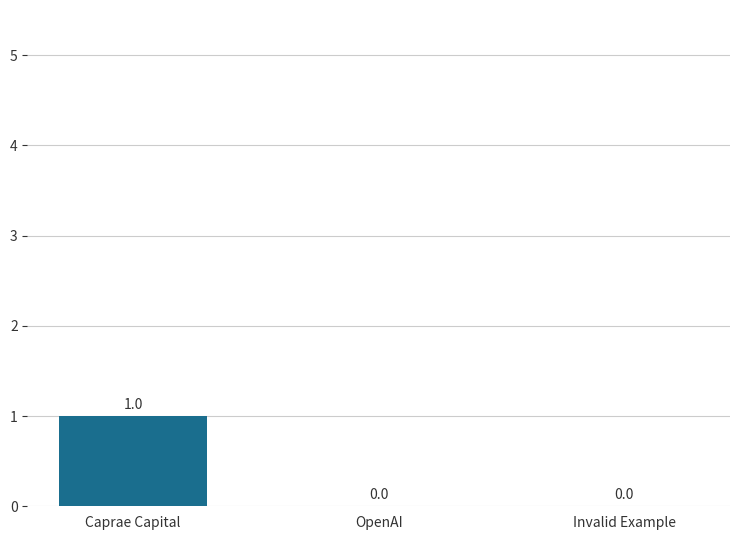

Are the bars horizontal?

No